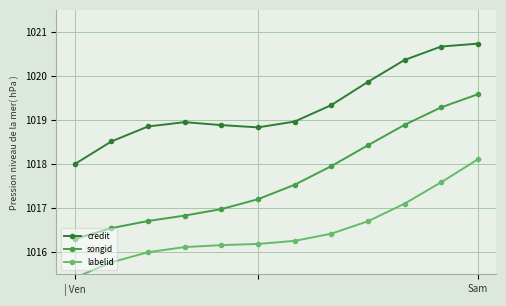

What is the sum of the credit values at 6 and 3?

2037.9